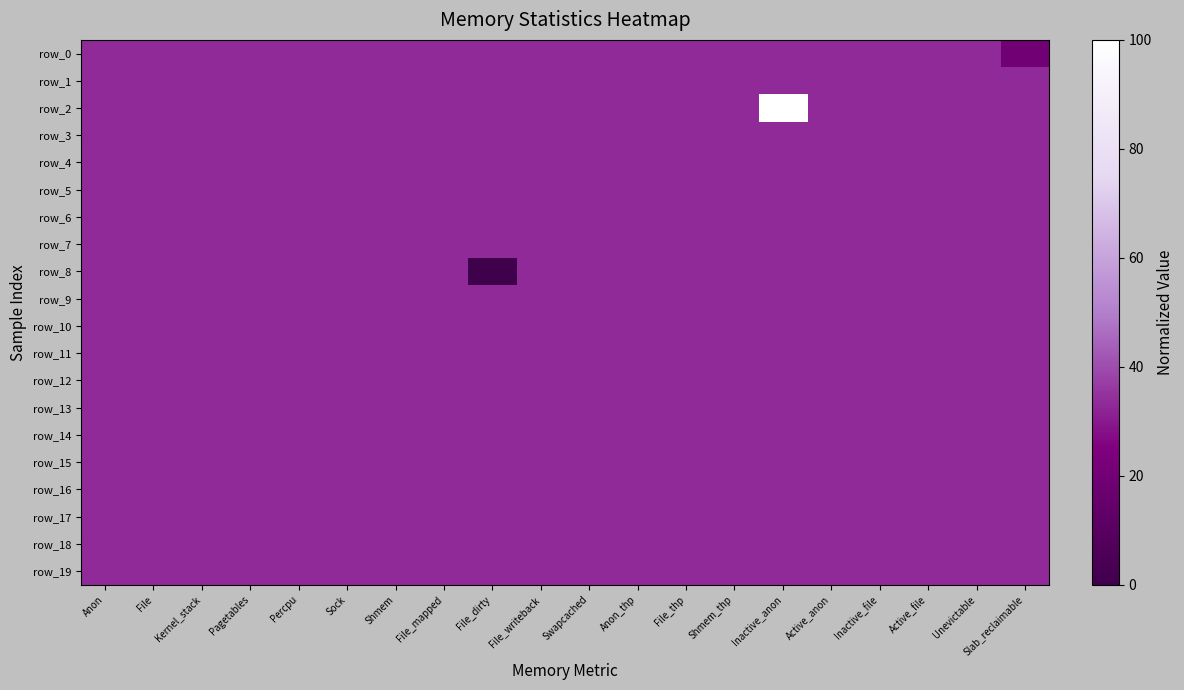

The value of row_4 at Unevictable is 33.3. True or false?

True